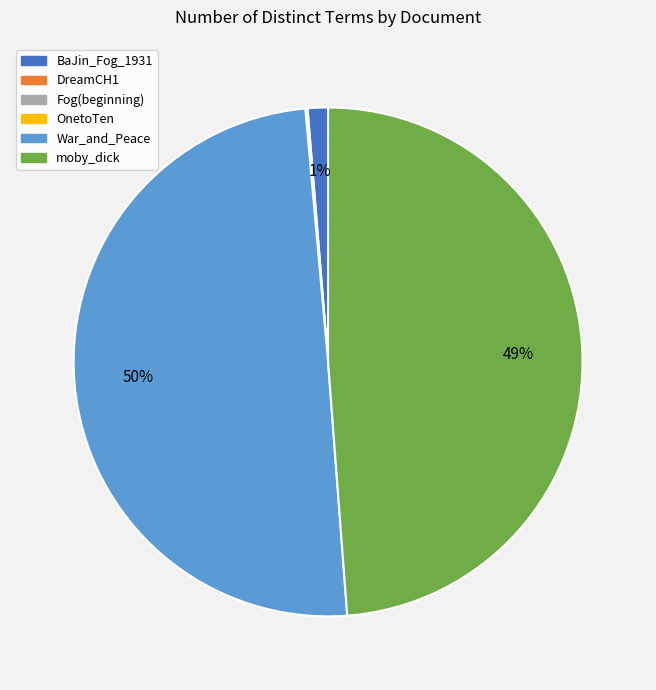

What is the largest slice in the pie chart?

War_and_Peace